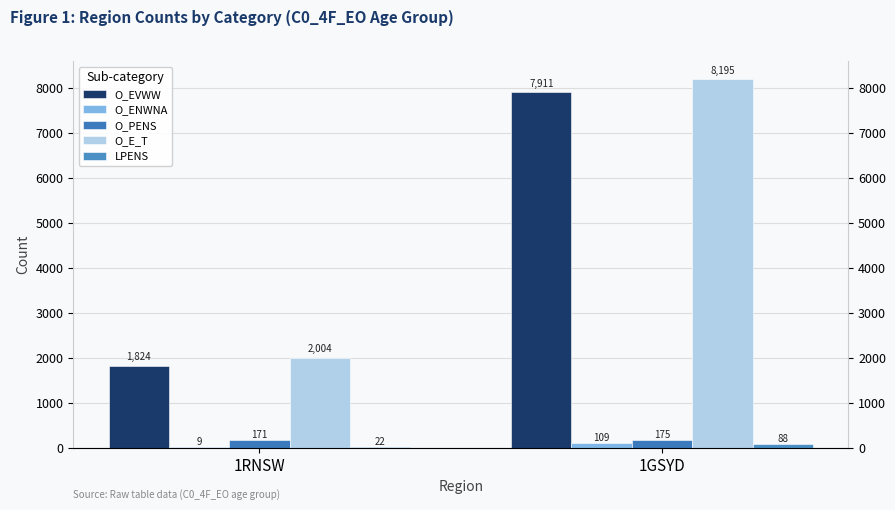

What is the value of the O_PENS bar at the 2nd from the left?

175